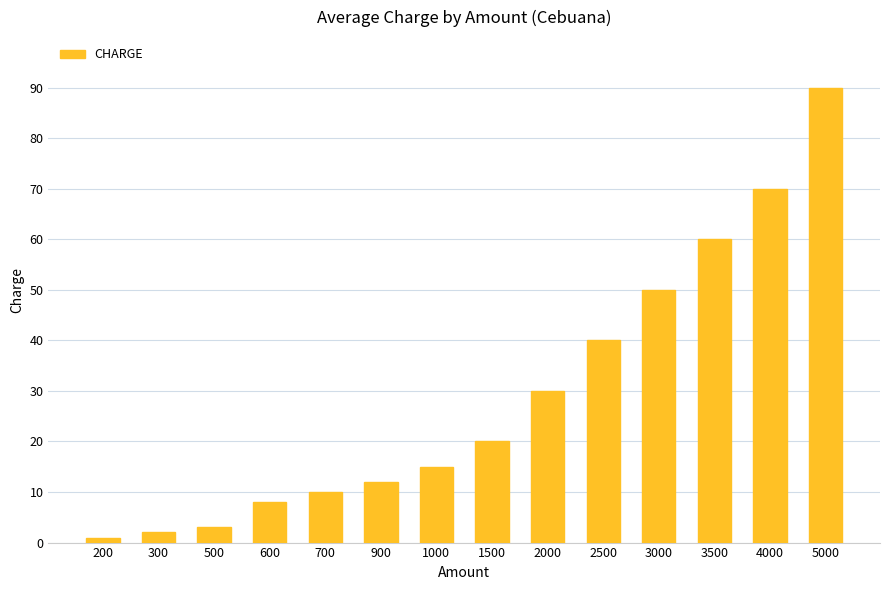

Rank the categories by value from lowest to highest.

200, 300, 500, 600, 700, 900, 1000, 1500, 2000, 2500, 3000, 3500, 4000, 5000